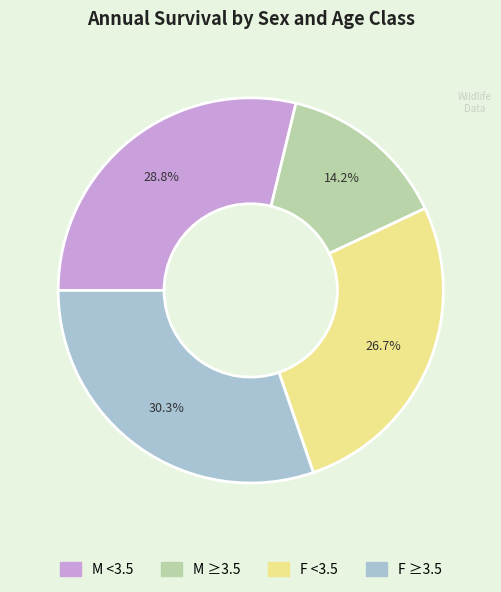

To the nearest percent, what portion does M ≥3.5 represent?

14%